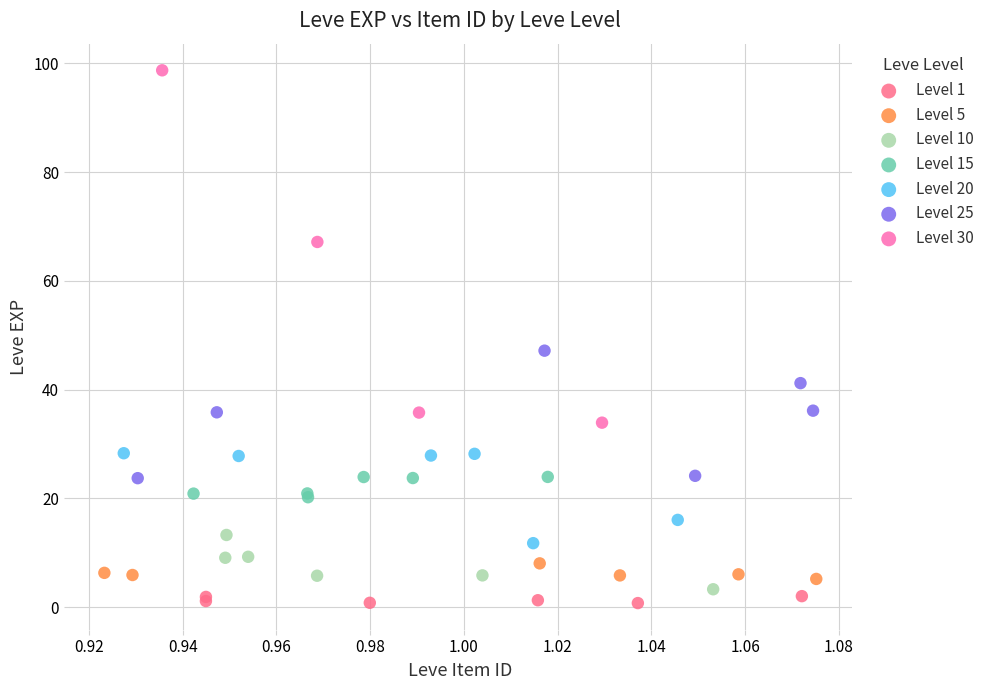

Which series has the widest spread of Y values?

Level 30